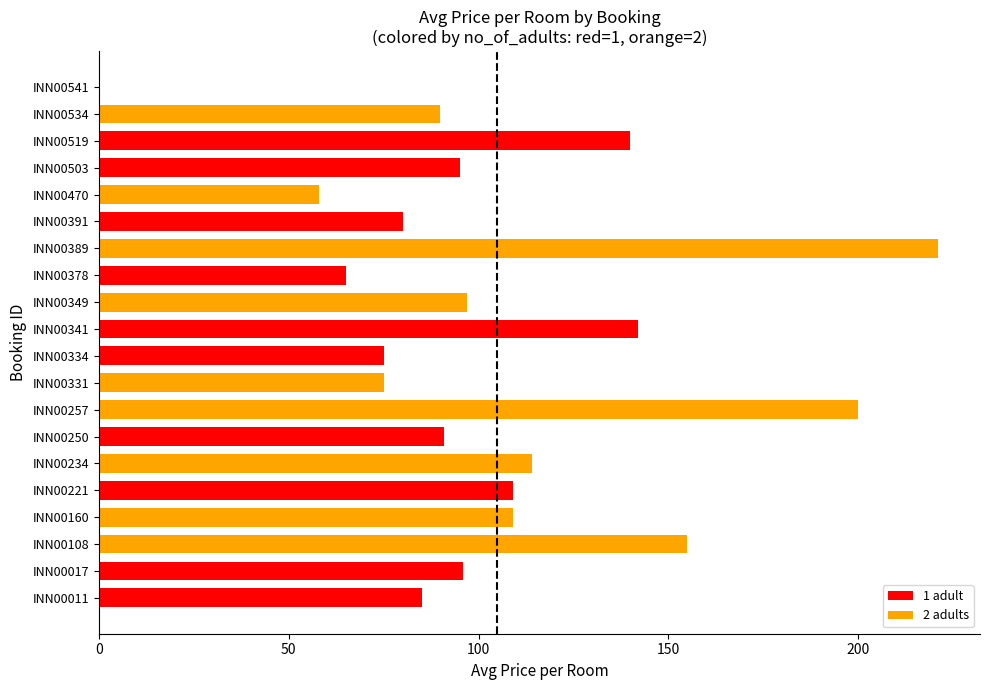

Read the value at INN00160.

109.0